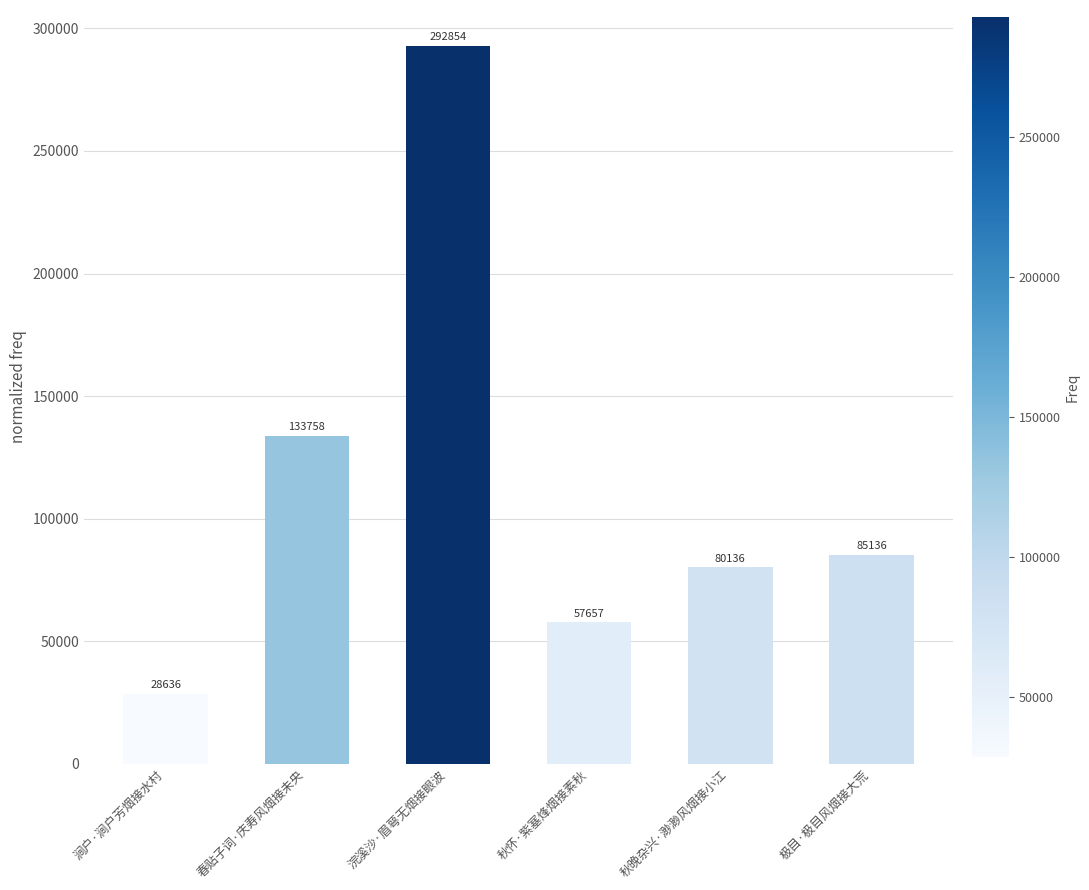

Are the bars horizontal?

No